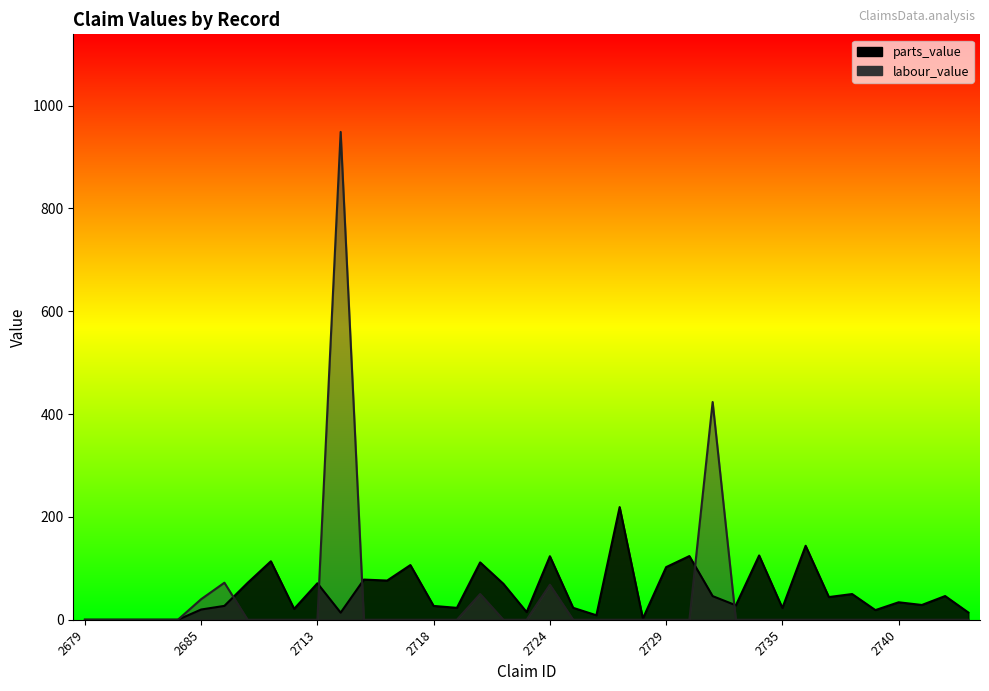

How many data points in parts_value are less than 28?

18